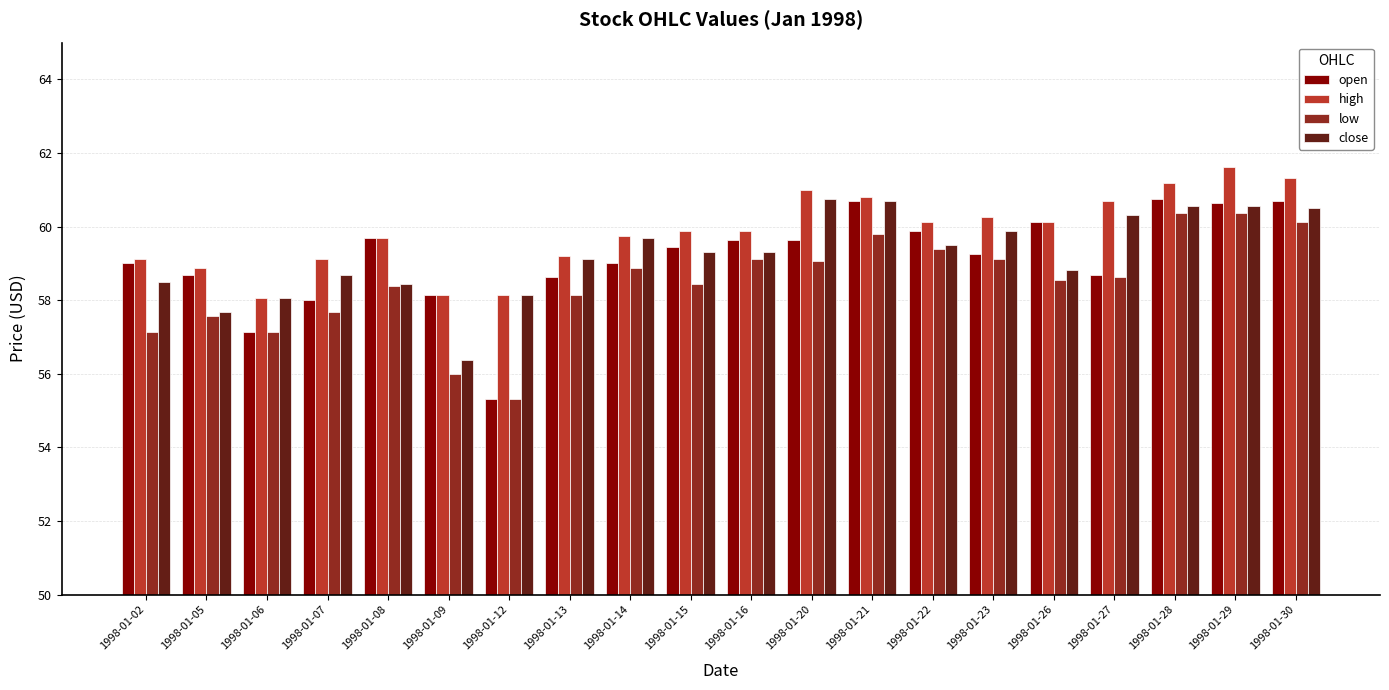

True or false: low has a value of 78.1 at 1998-01-16.

False